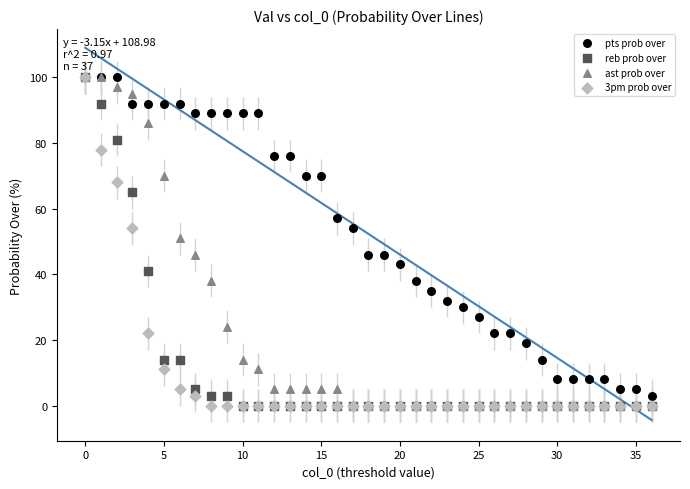

What are all the series names shown in the legend?

pts prob over, reb prob over, ast prob over, 3pm prob over